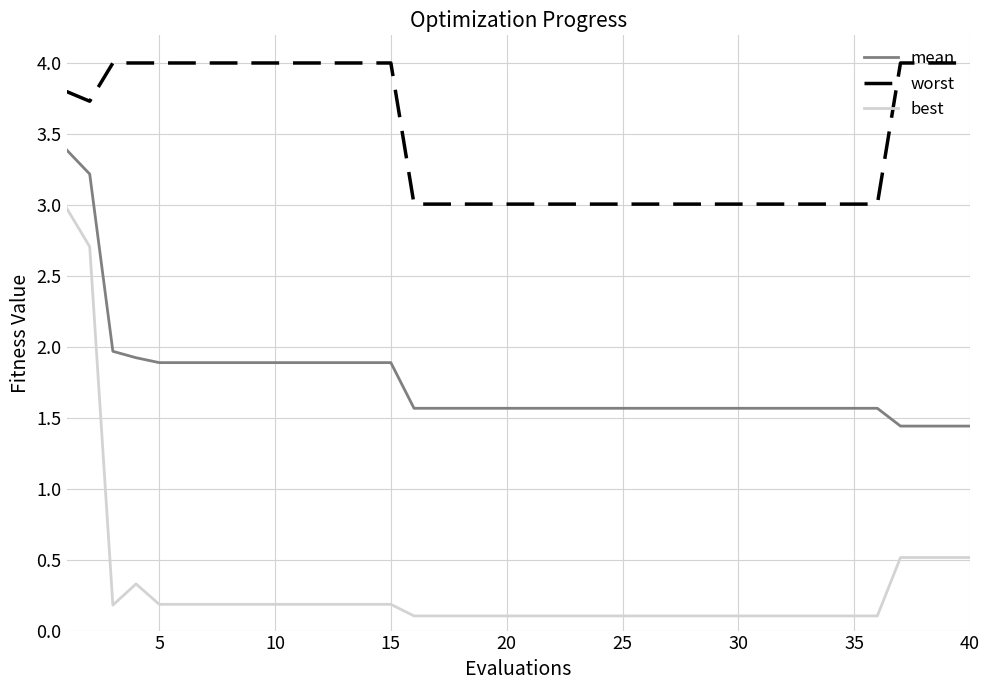

Which series has the widest spread of values?

best